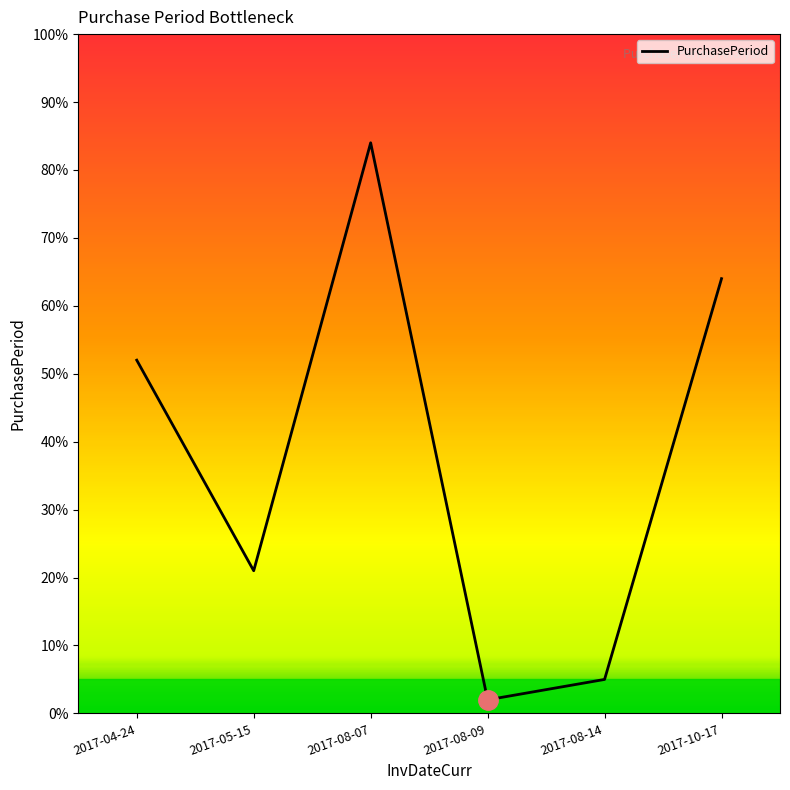

The chart shows a value of 52 at 2017-04-24. True or false?

True